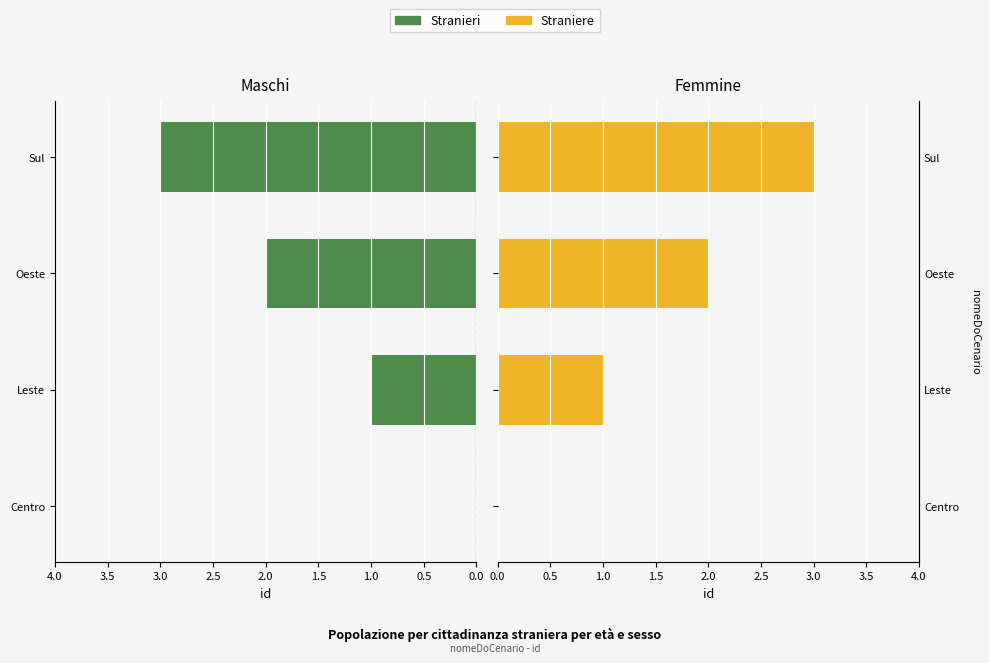

How many bars are there in each group?

2